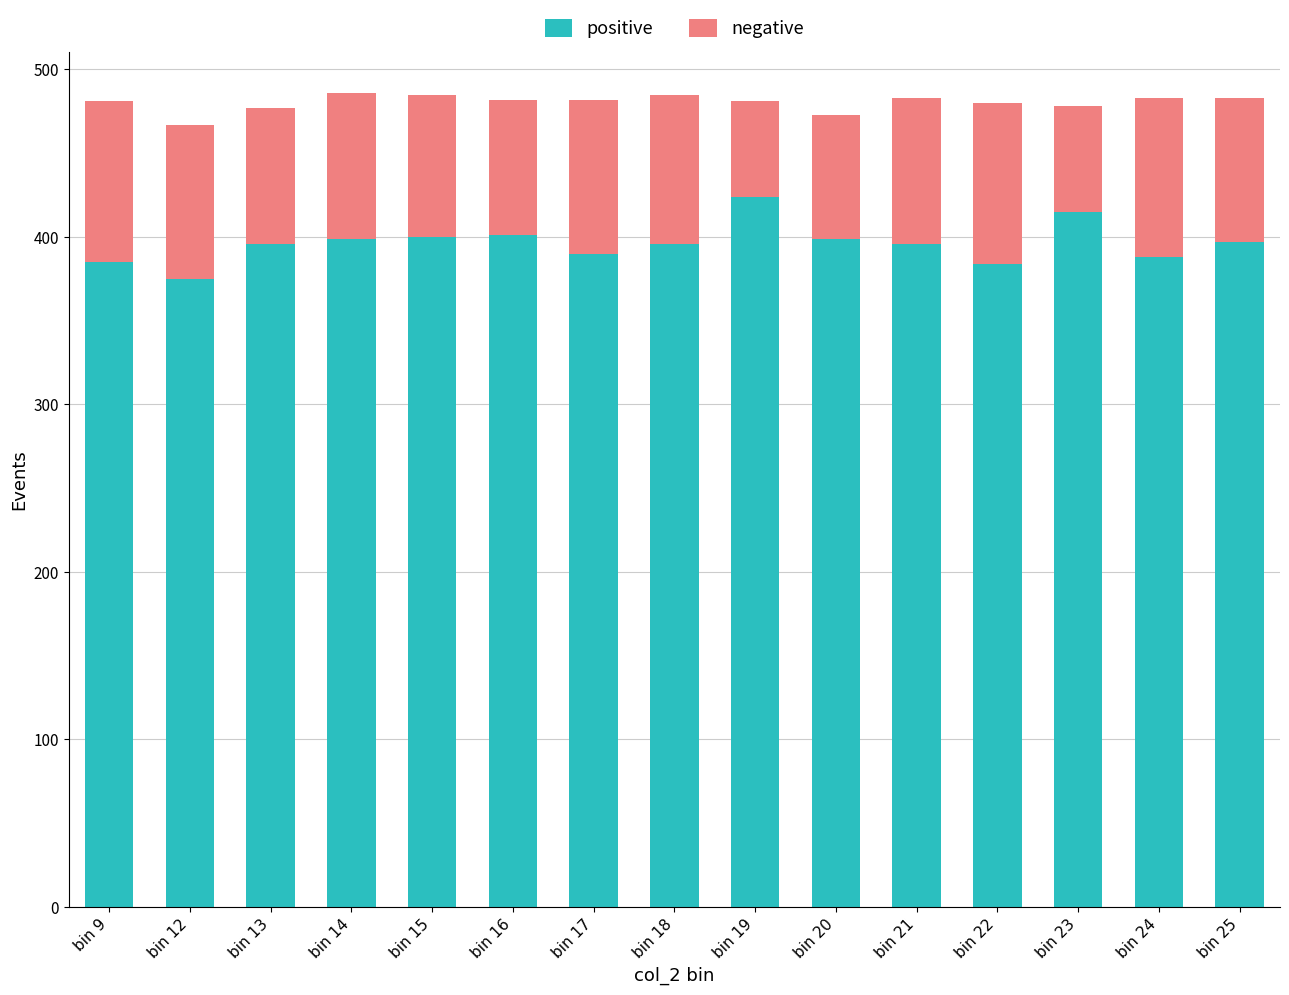

What is the total value across all series at bin 15?

485